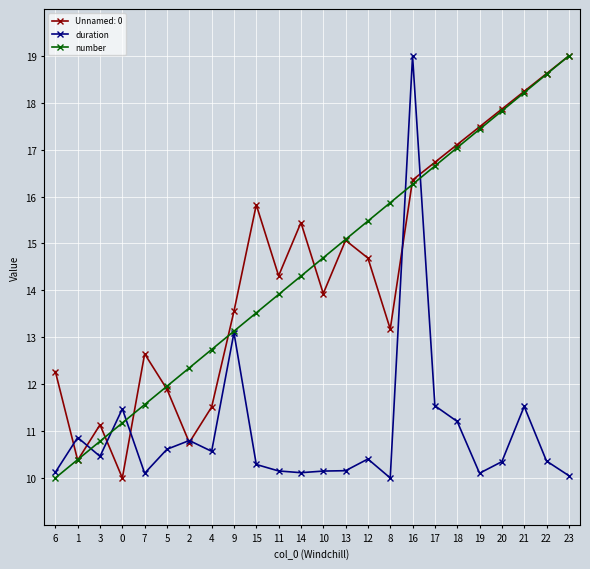

What is the total value across all series at 10?

38.8